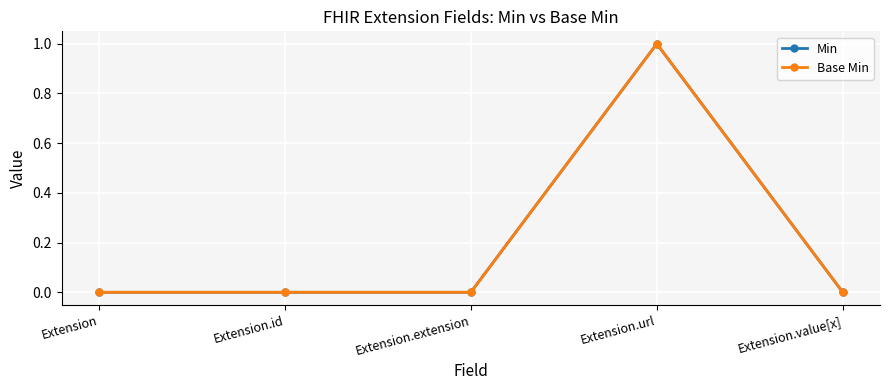

How many lines are shown in the chart?

2